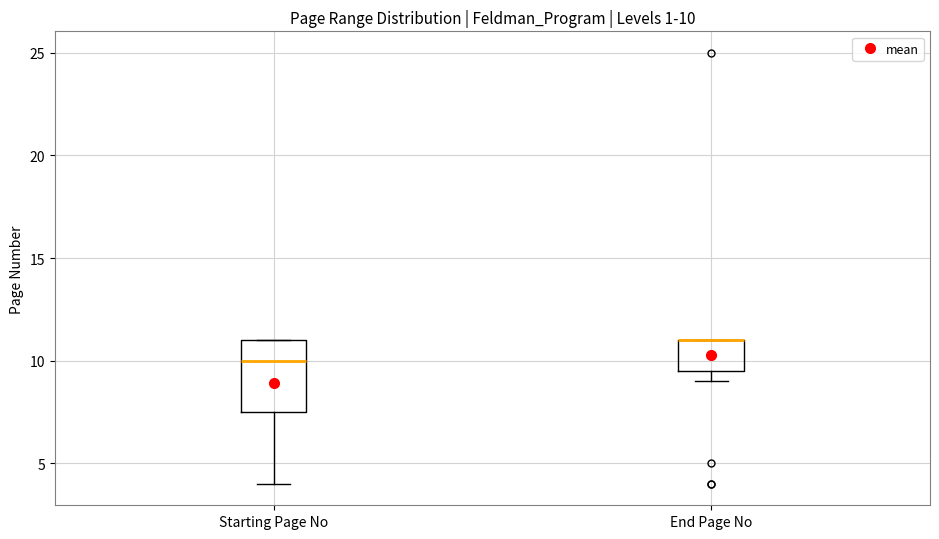

Which box is the tallest, from its lower edge to its upper edge?

Starting Page No